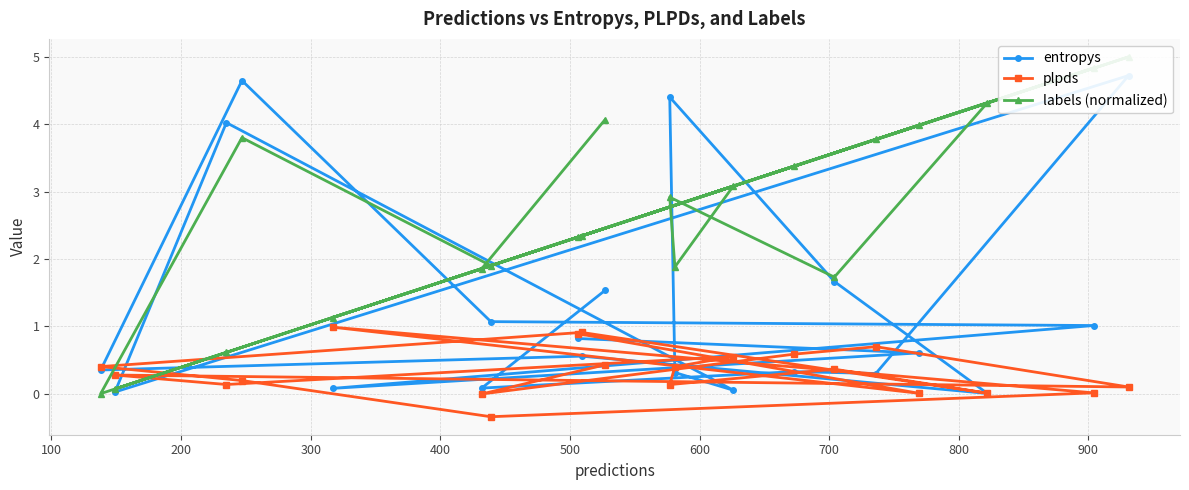

Rank the series at 300 from lowest to highest value.

entropys, plpds, labels (normalized)